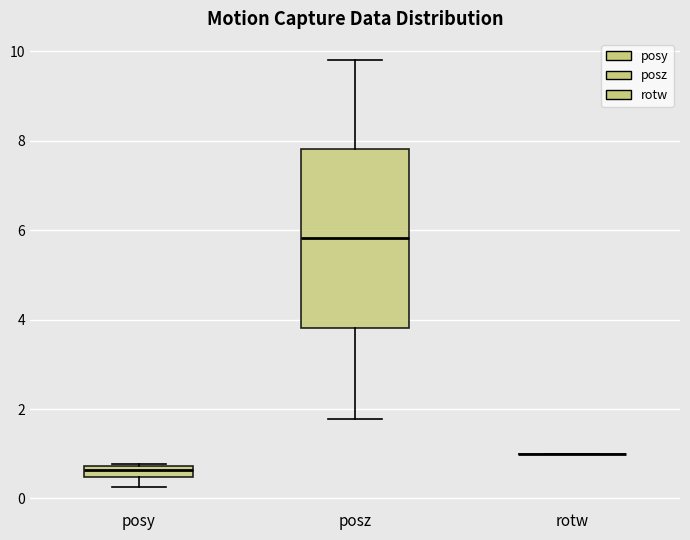

Where does the median line of the box for posz sit on the y-axis? The values are not printed on the chart, so give them approximately, as read against the axis.

5.8